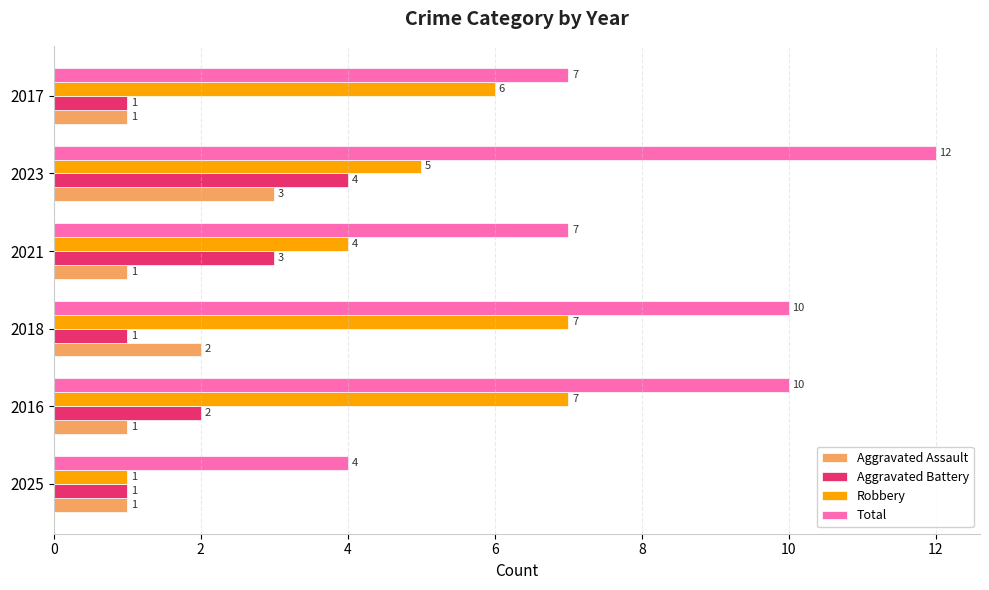

What is the average value of the Robbery series?

5